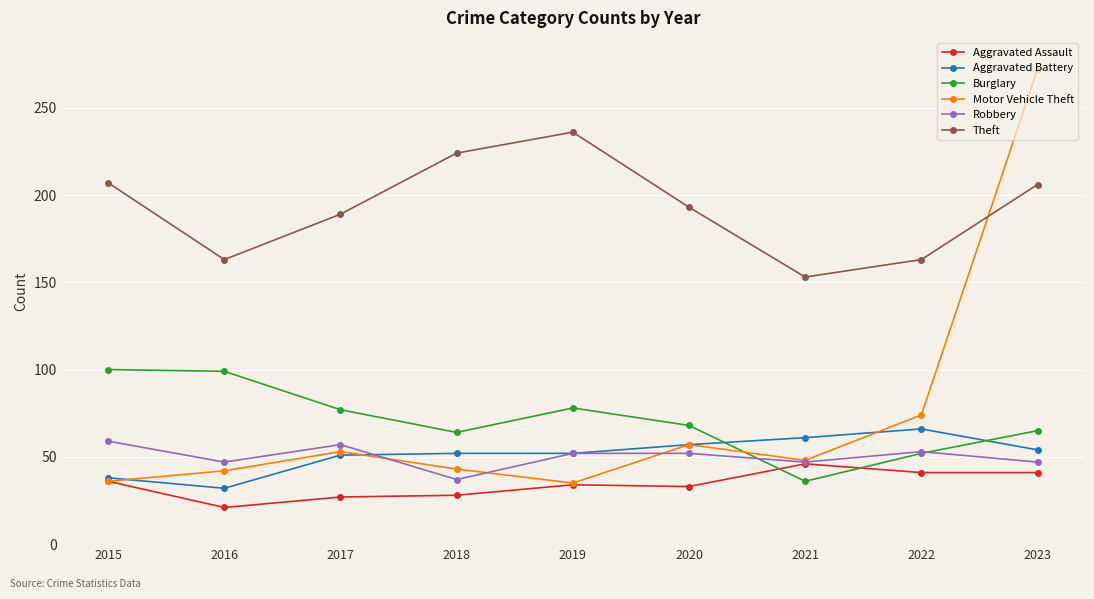

The Motor Vehicle Theft series shows 57 at 2020. True or false?

True